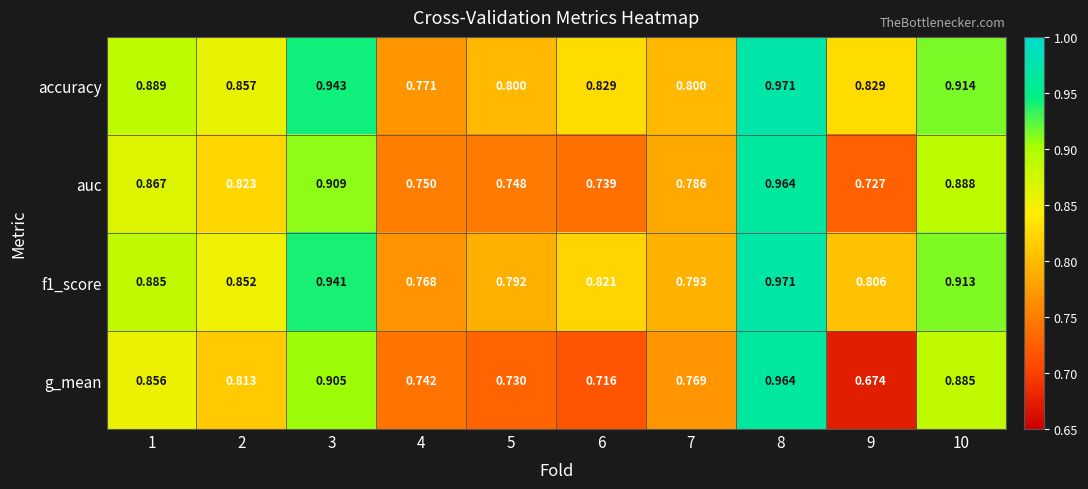

Is the value of auc at 7 greater than the value of f1_score at 3?

No